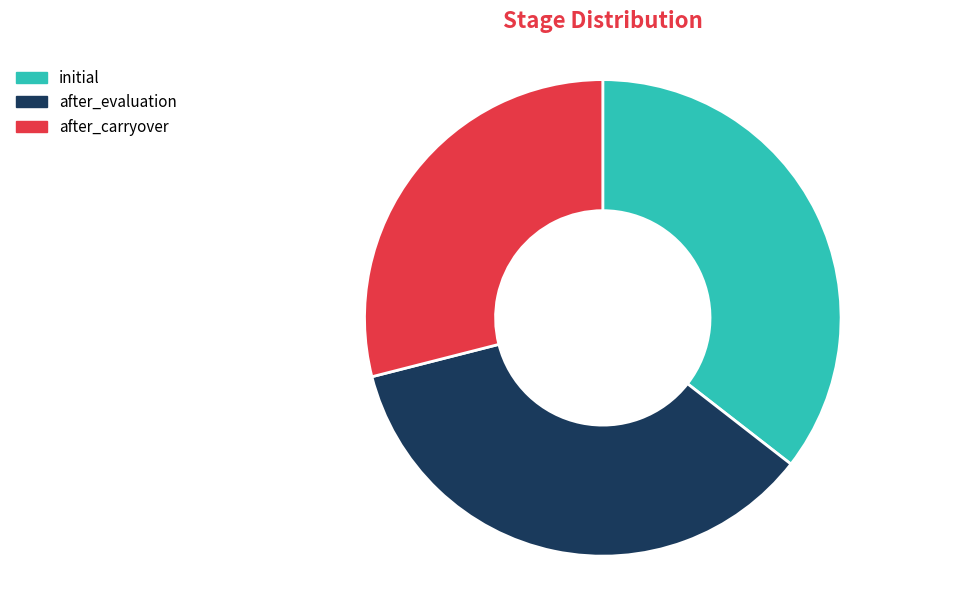

Is the sum of after_evaluation and after_carryover greater than half?

Yes